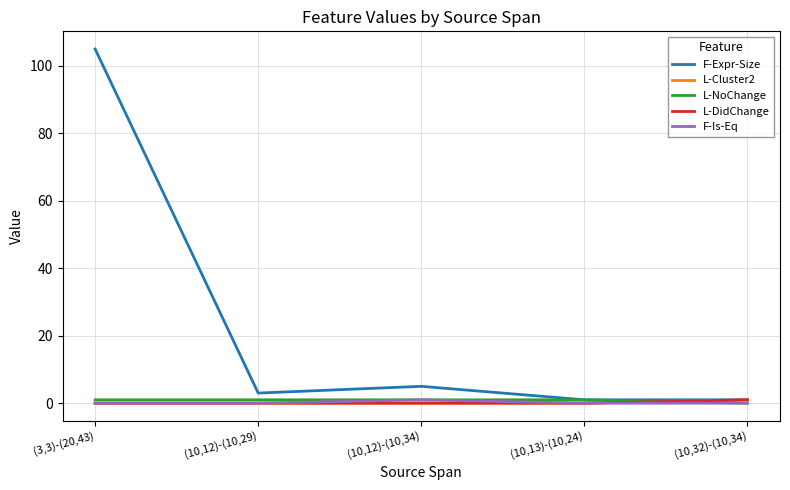

Does the chart display data point markers on the line(s)?

No